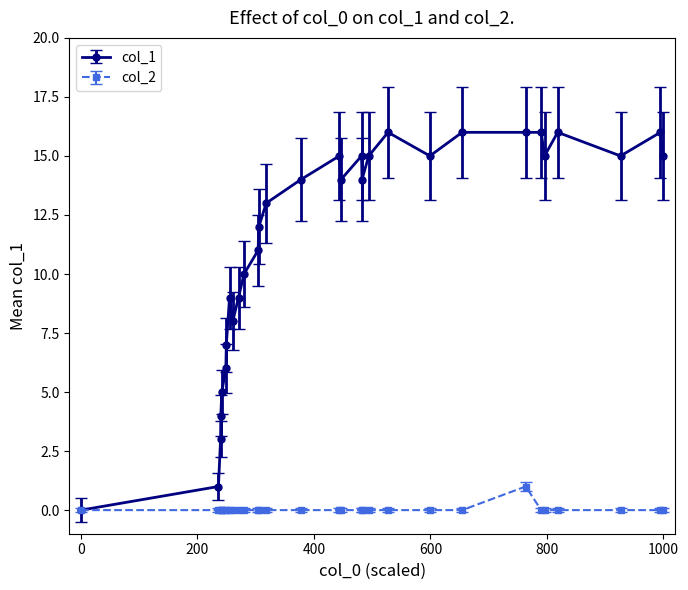

True or false: col_1 has more than 2 interior local peaks.

True